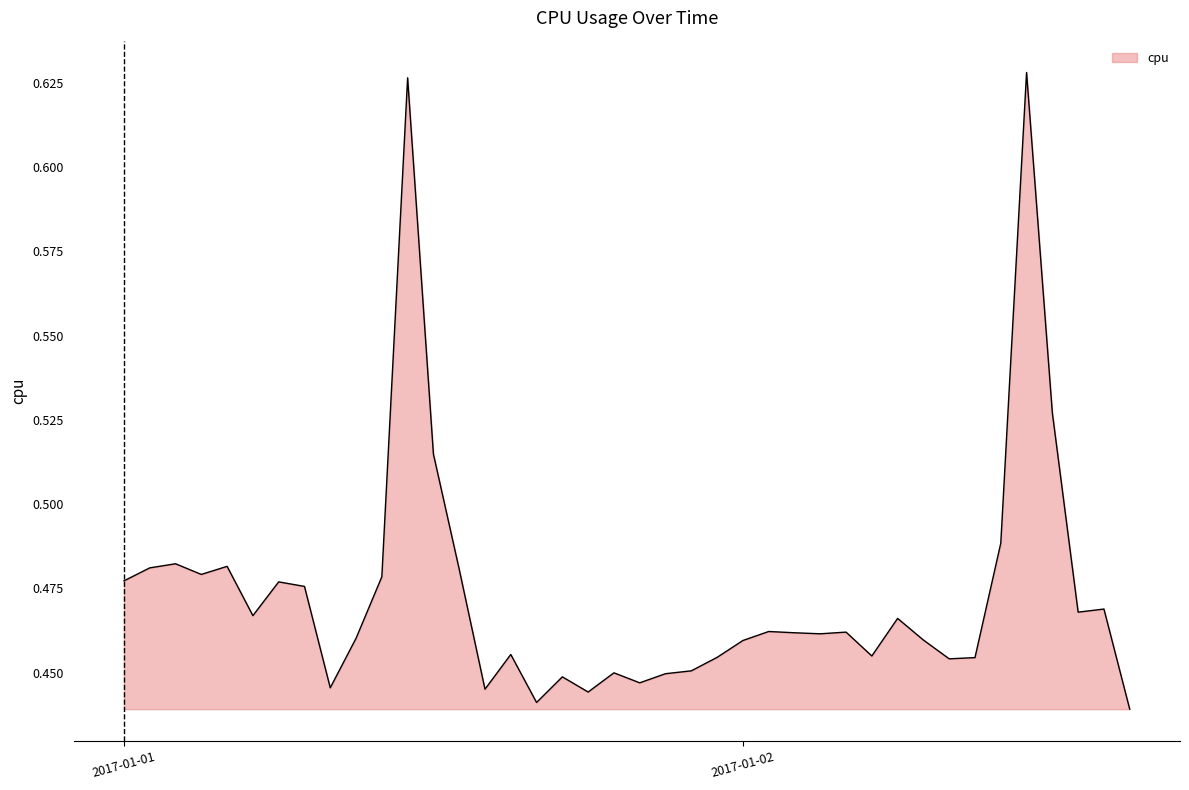

How many lines are shown in the chart?

1